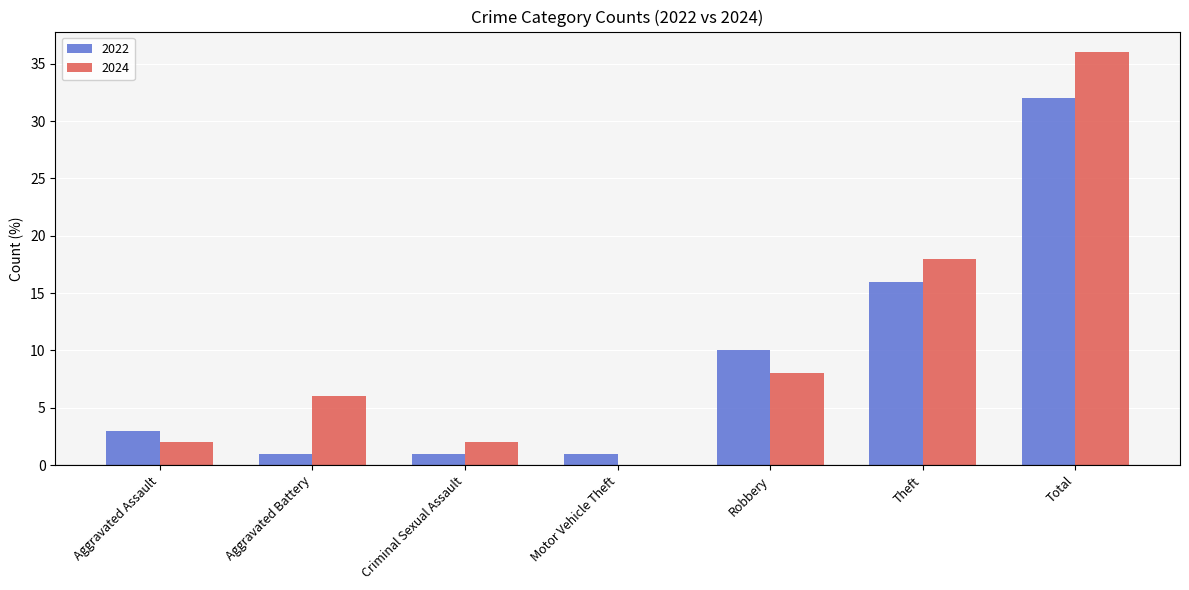

How many distinct data groups are displayed?

2